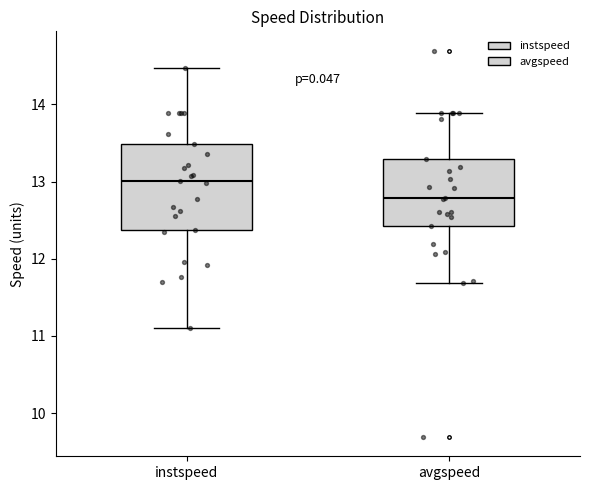

Where is the upper edge of the box for avgspeed on the y-axis? The values are not printed on the chart, so give them approximately, as read against the axis.

13.3